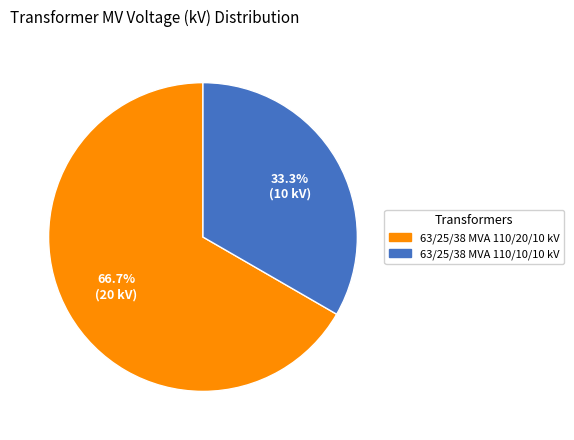

To the nearest percent, what is the difference between the 63/25/38 MVA 110/10/10 kV and 63/25/38 MVA 110/20/10 kV slice percentages?

33%